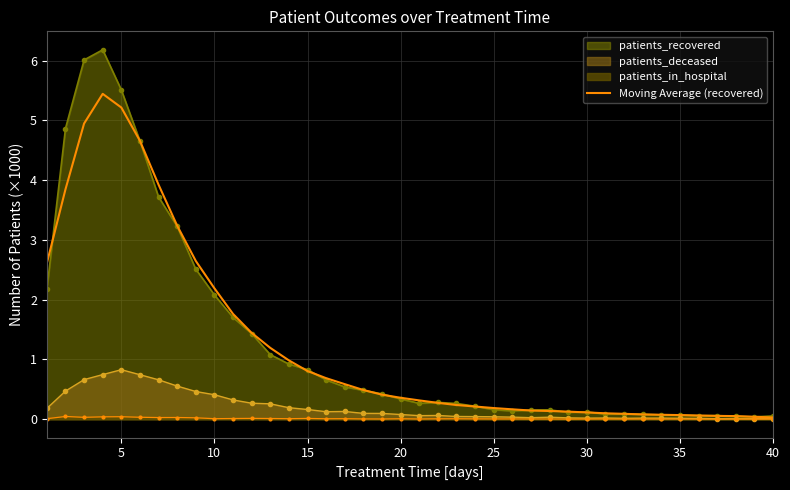

Is it true that patients_deceased equals 0.0 at 35?

True